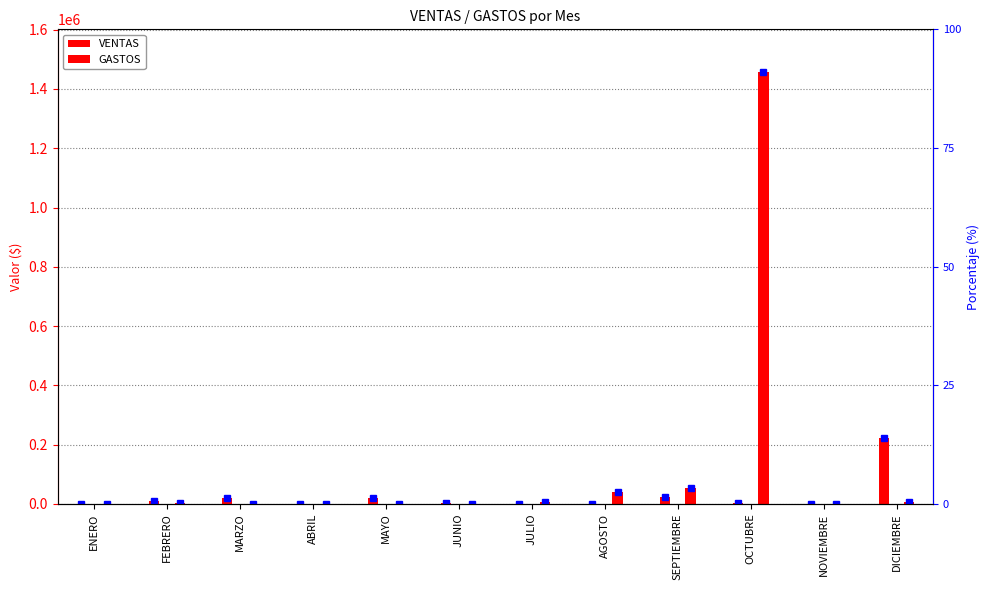

What is the maximum value for VENTAS?

222541